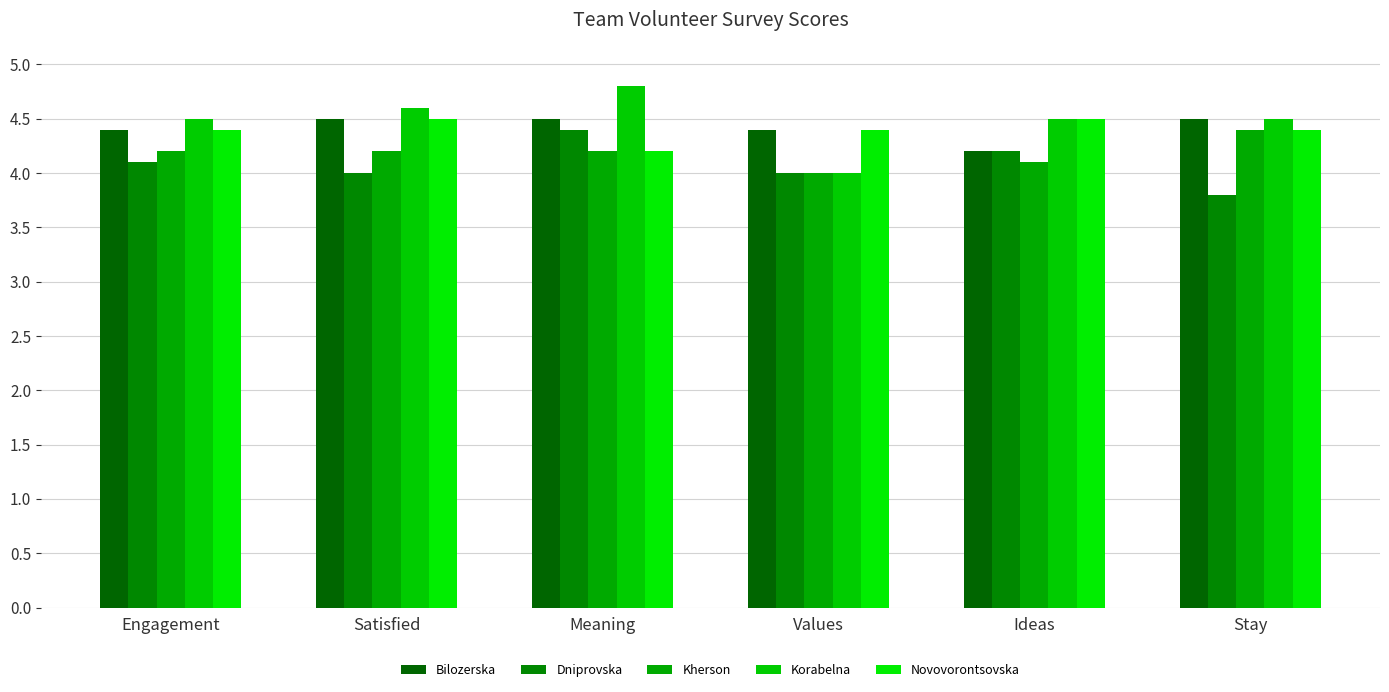

Count the number of categories in the chart.

6